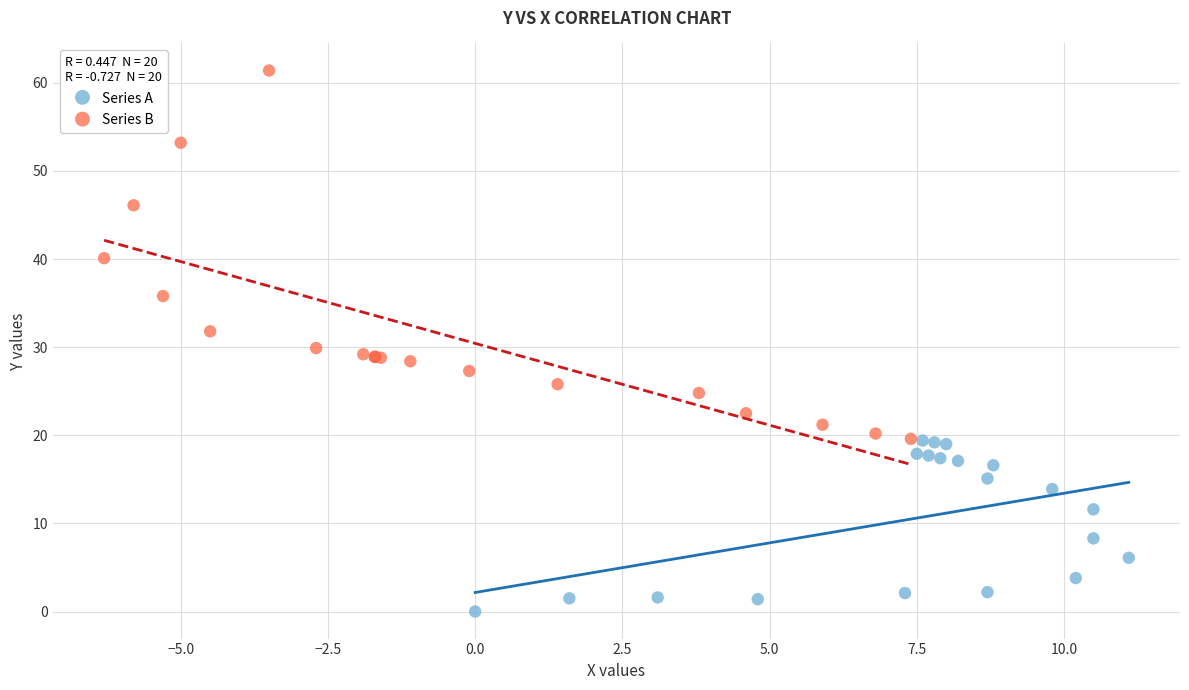

Which series contains the lowest Y value?

Series A